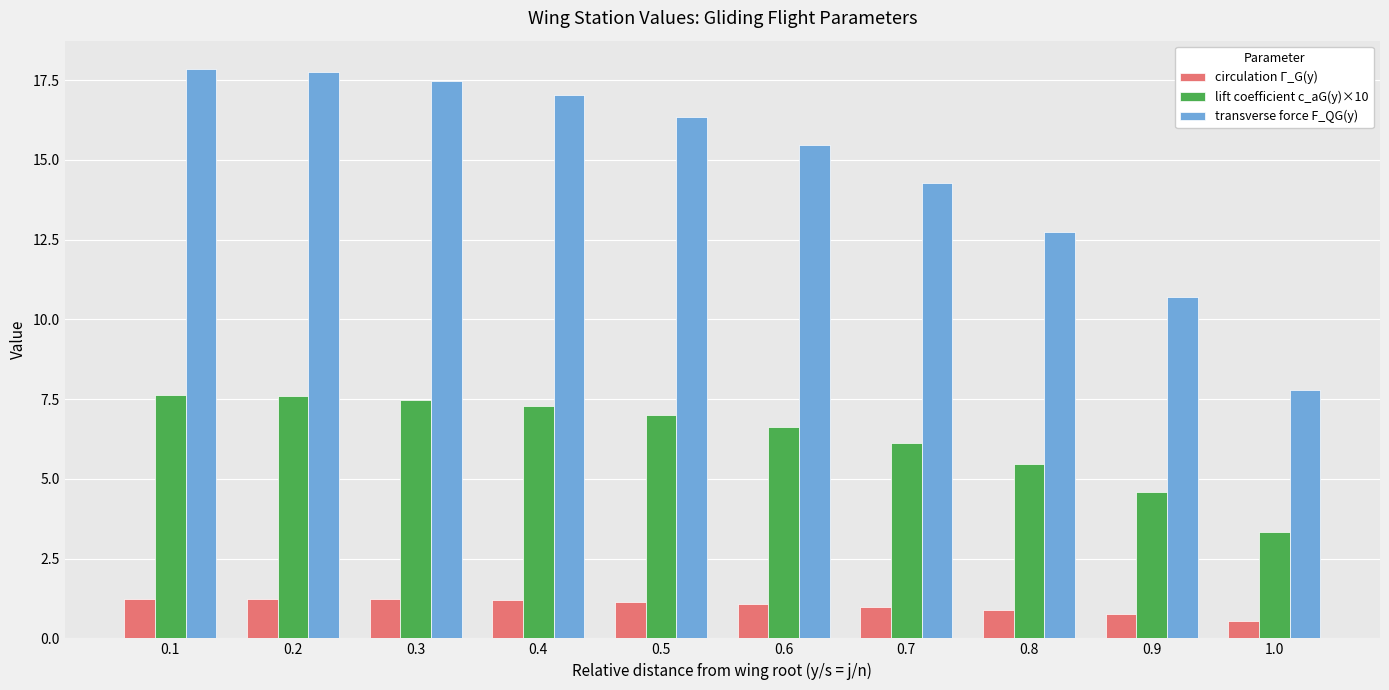

What is the difference between the maximum and second lowest values in the lift coefficient c_aG(y)×10 series?

3.1